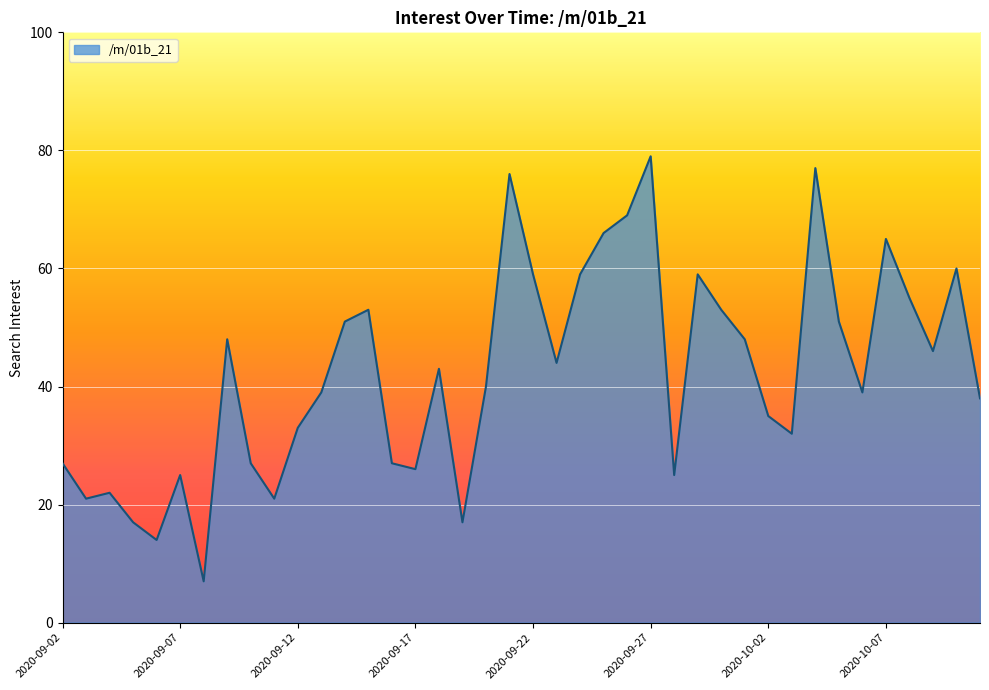

What is the smallest value displayed?

7